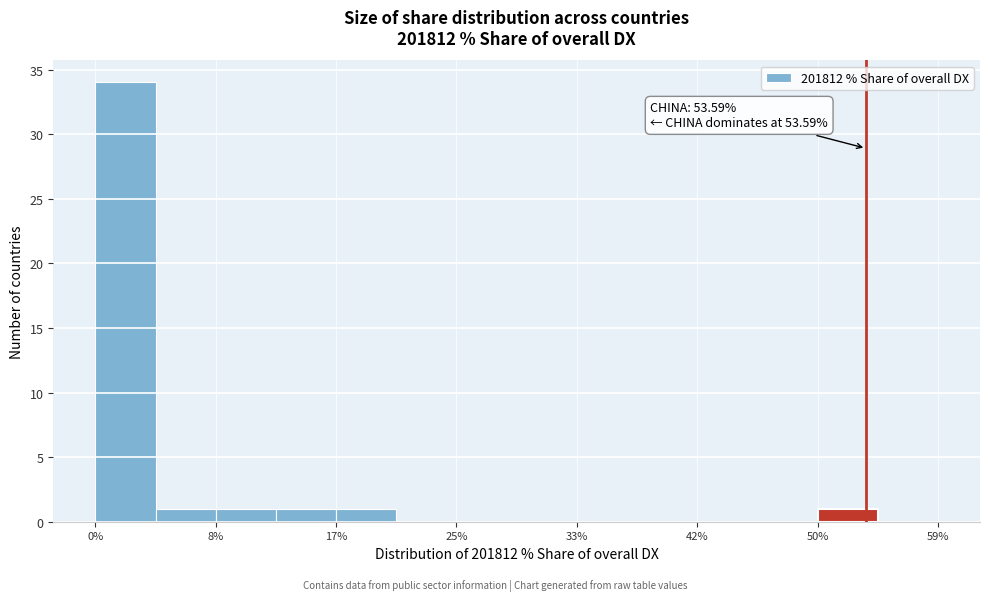

Which range on the x-axis has the tallest bar?

0 to 4